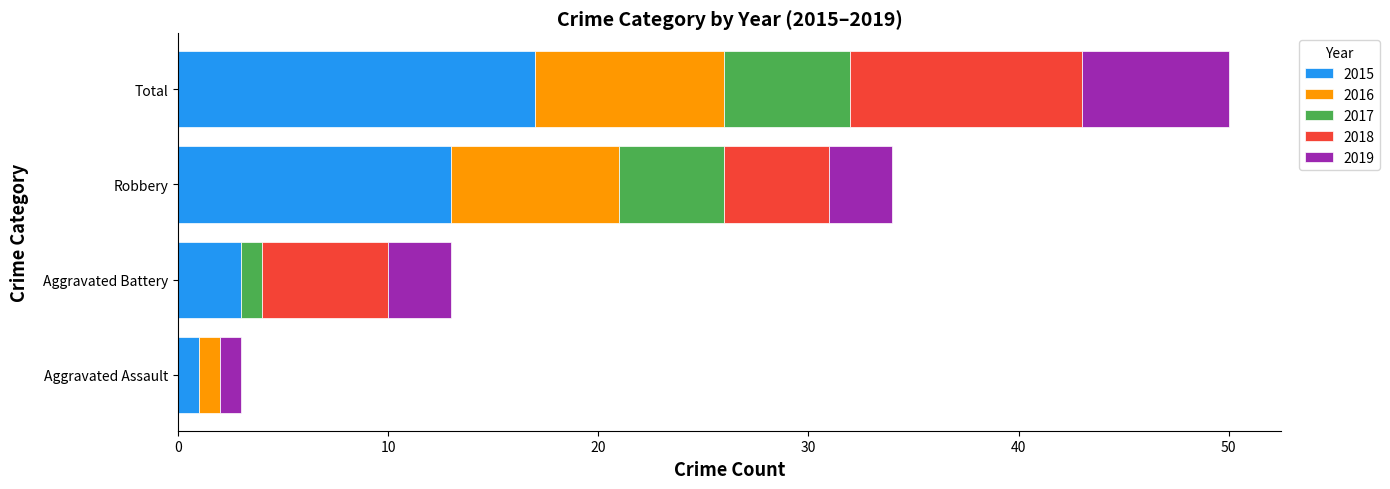

At which category is the sum across all series the highest?

Total